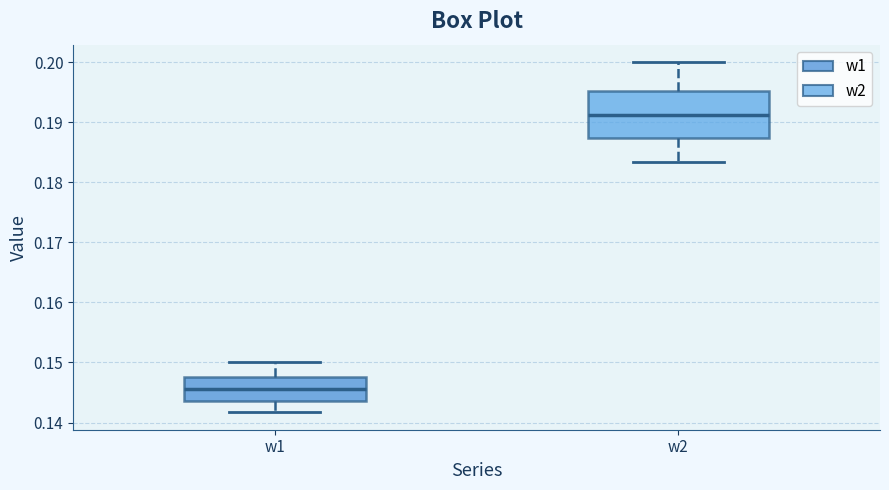

Where does the lower whisker of the box for w1 end on the y-axis? The values are not printed on the chart, so give them approximately, as read against the axis.

0.142